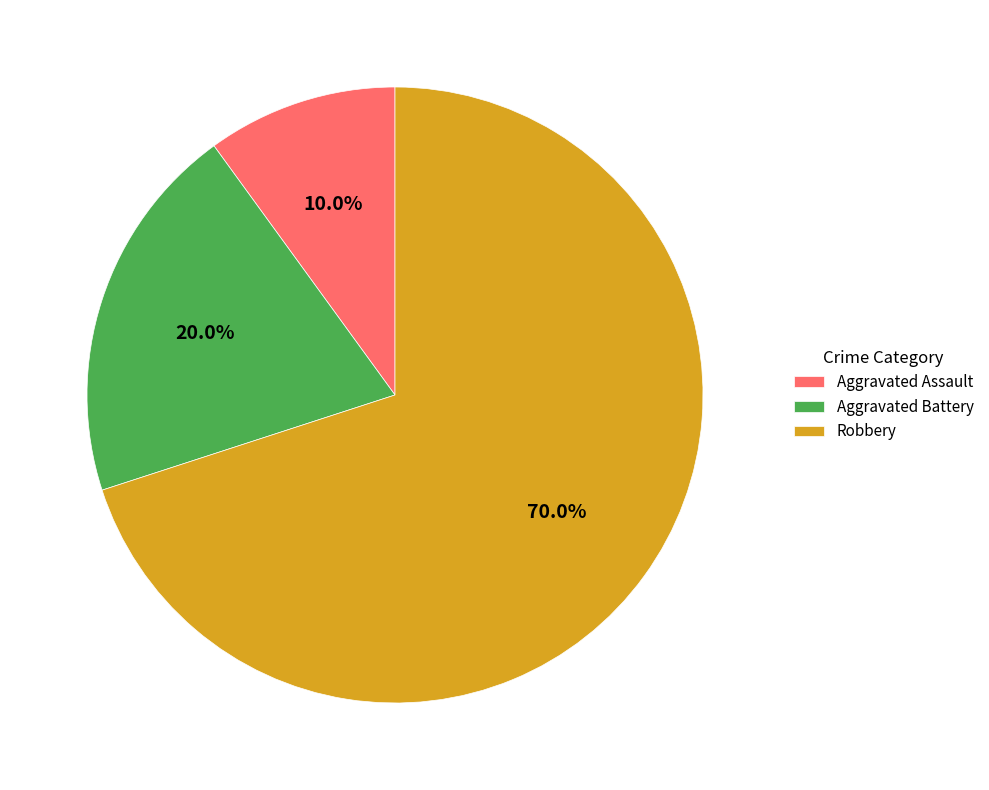

What is the ratio of the value at Aggravated Battery to the value at Robbery?

0.3